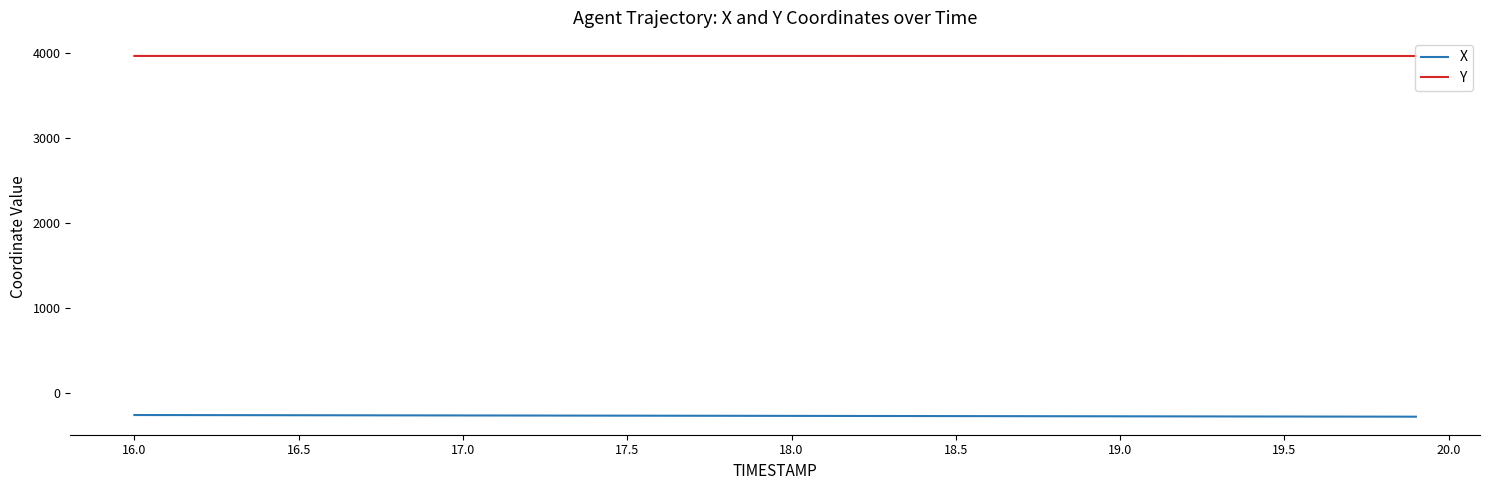

True or false: X and Y cross at least once.

False